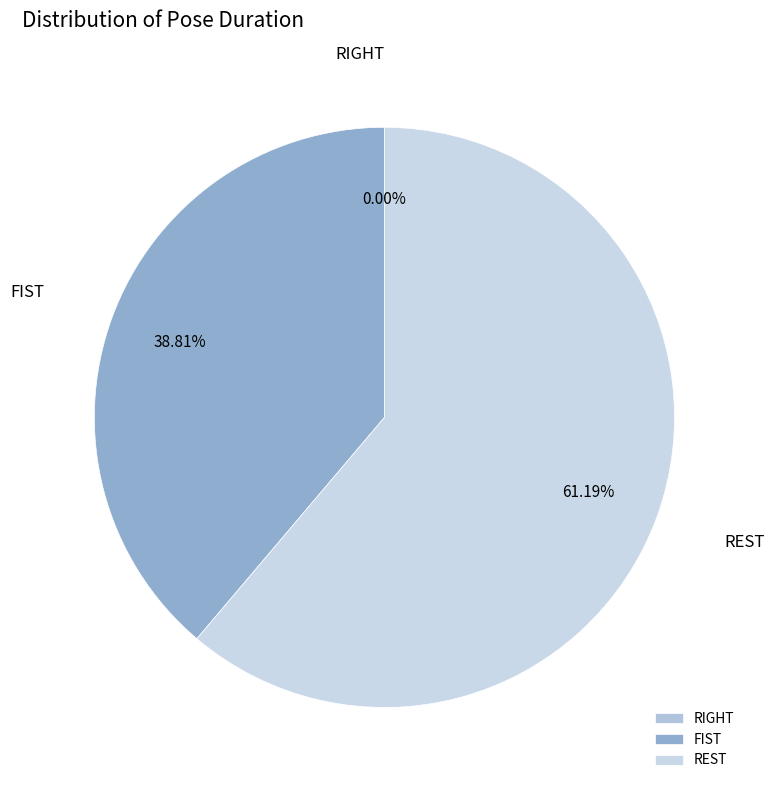

Which category has the biggest portion of the pie?

REST